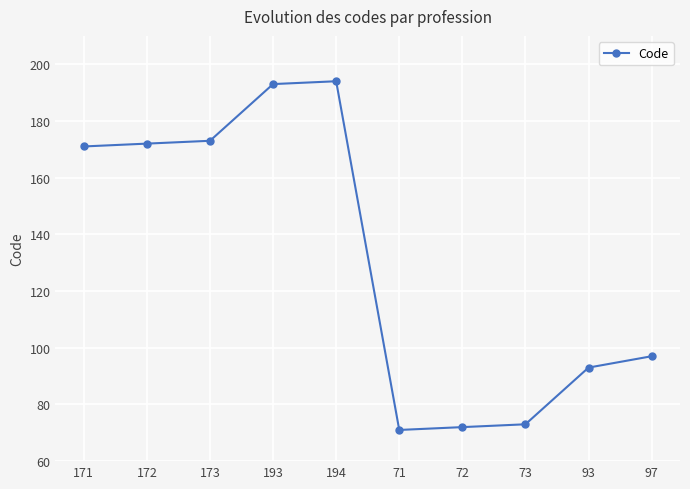

The value at 93 is 93. True or false?

True